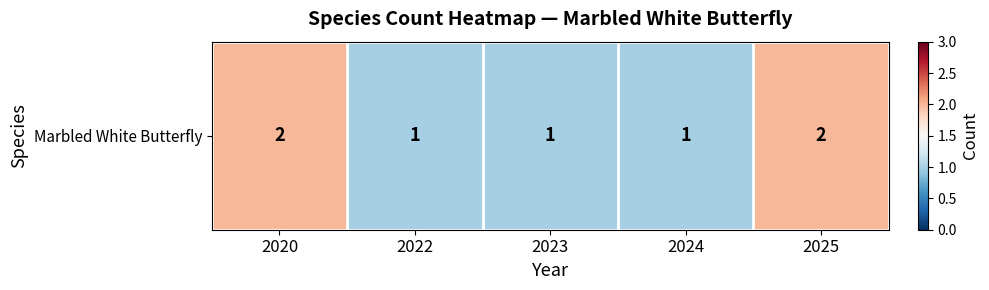

What is the smallest value displayed?

1